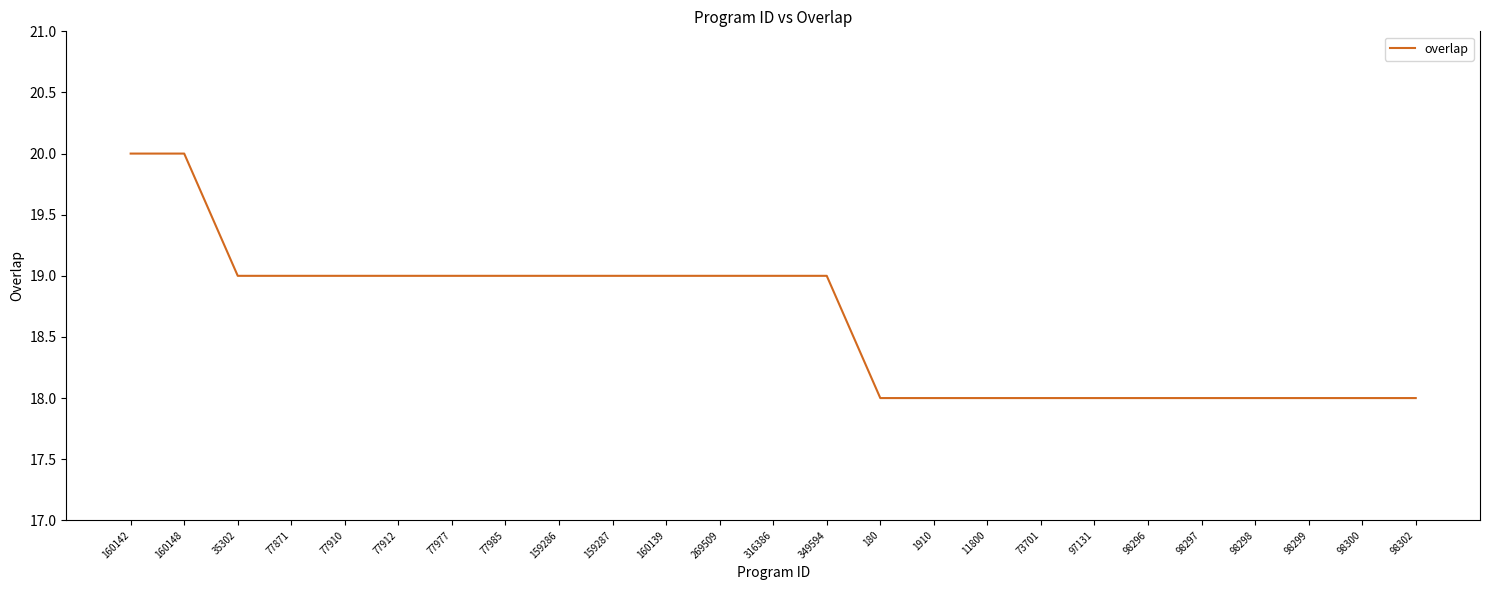

What is the smallest value displayed?

18